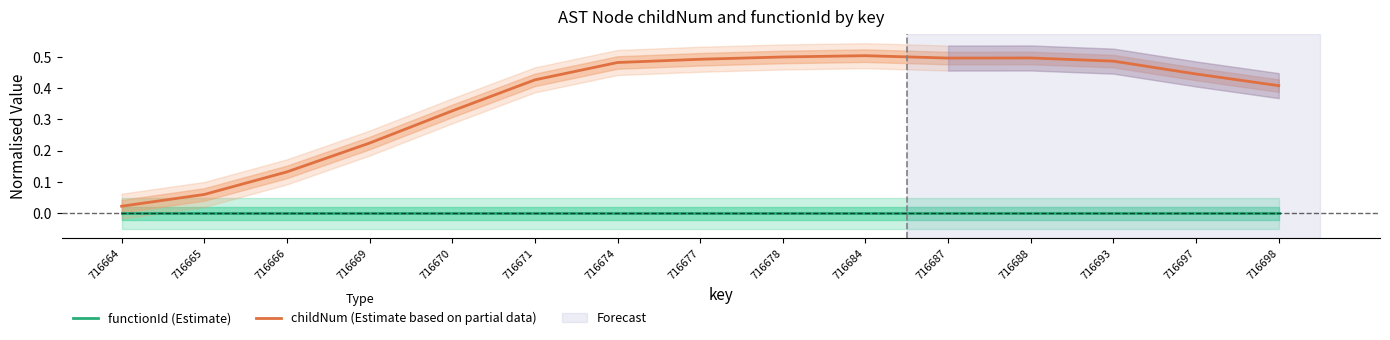

Reading left to right, list all the values displayed in this chart.

functionId (Estimate): 0.0	0.0	0.0	0.0	0.0	0.0	0.0	0.0	0.0	0.0	0.0	0.0	0.0	0.0	0.0
childNum (Estimate based on partial data): 0.0	0.1	0.1	0.2	0.3	0.4	0.5	0.5	0.5	0.5	0.5	0.5	0.5	0.4	0.4